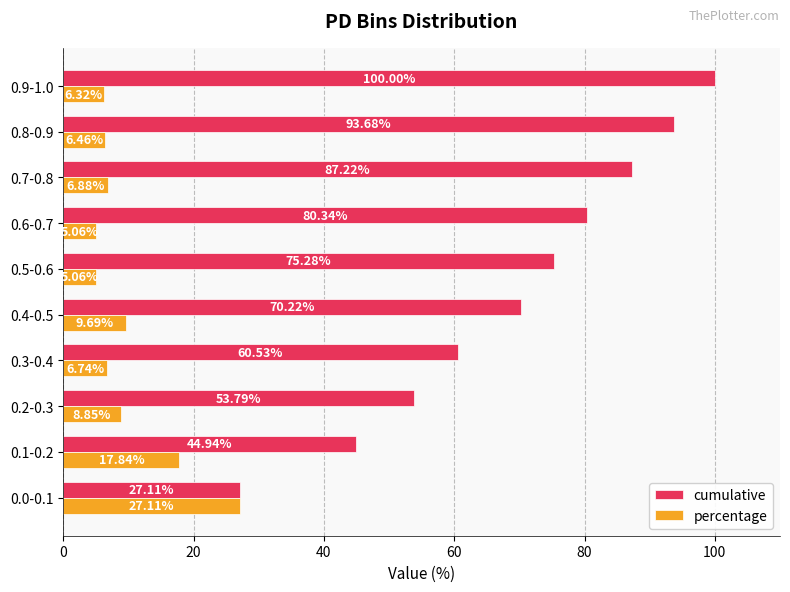

Which series changed the most between 0.2-0.3 and 0.9-1.0?

cumulative